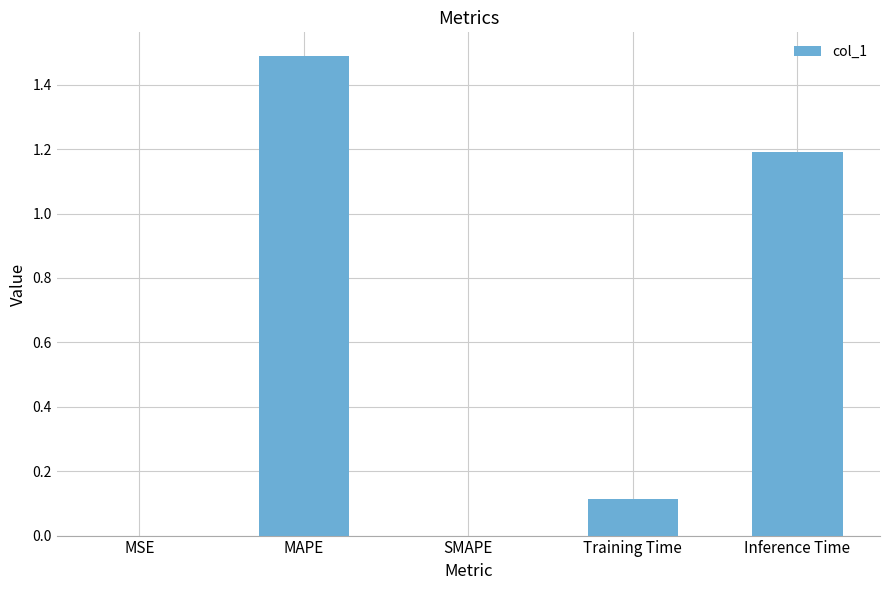

Is it true that the value at SMAPE is 0.0?

True